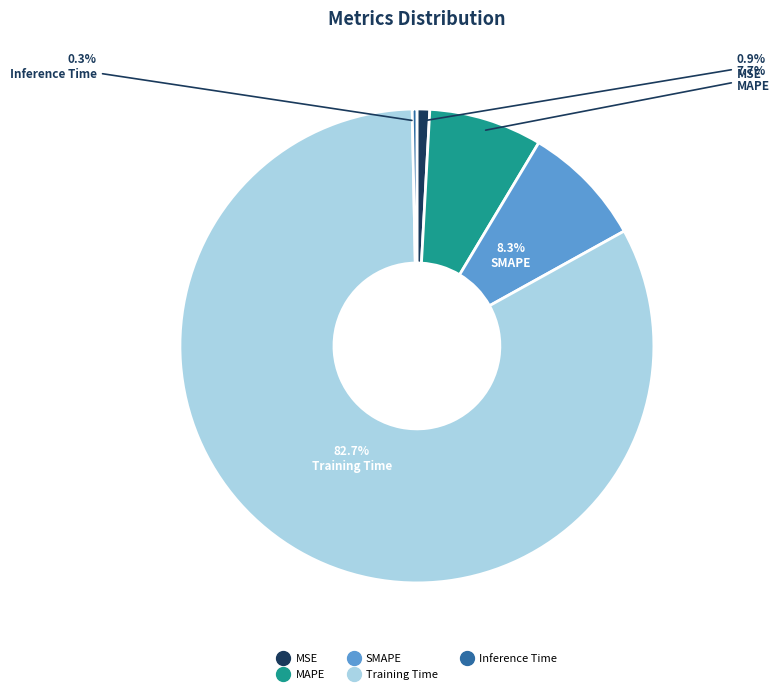

To the nearest percent, what portion does MAPE represent?

8%